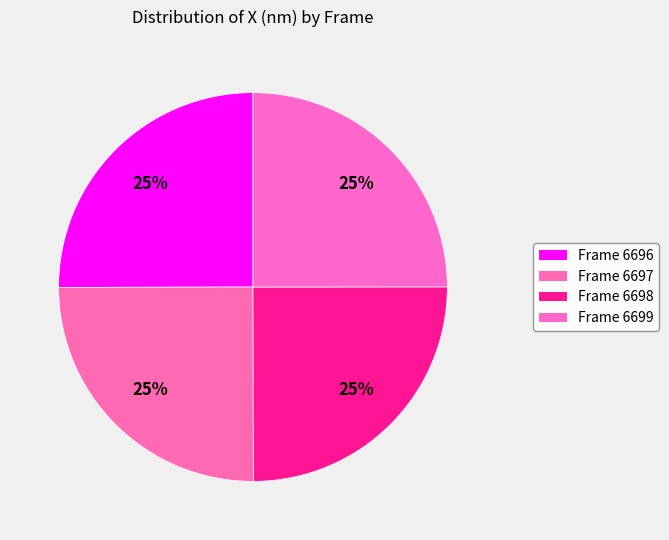

How many slices are in this pie chart?

4